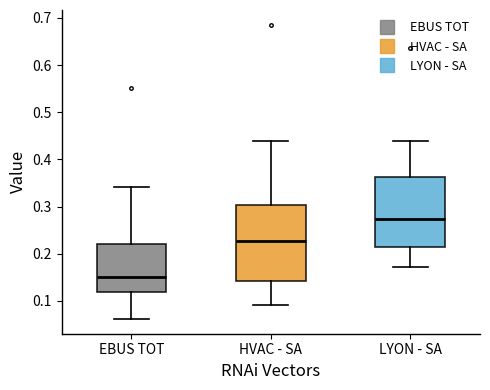

Comparing the boxes themselves (not the whiskers), which one is the tallest?

HVAC - SA